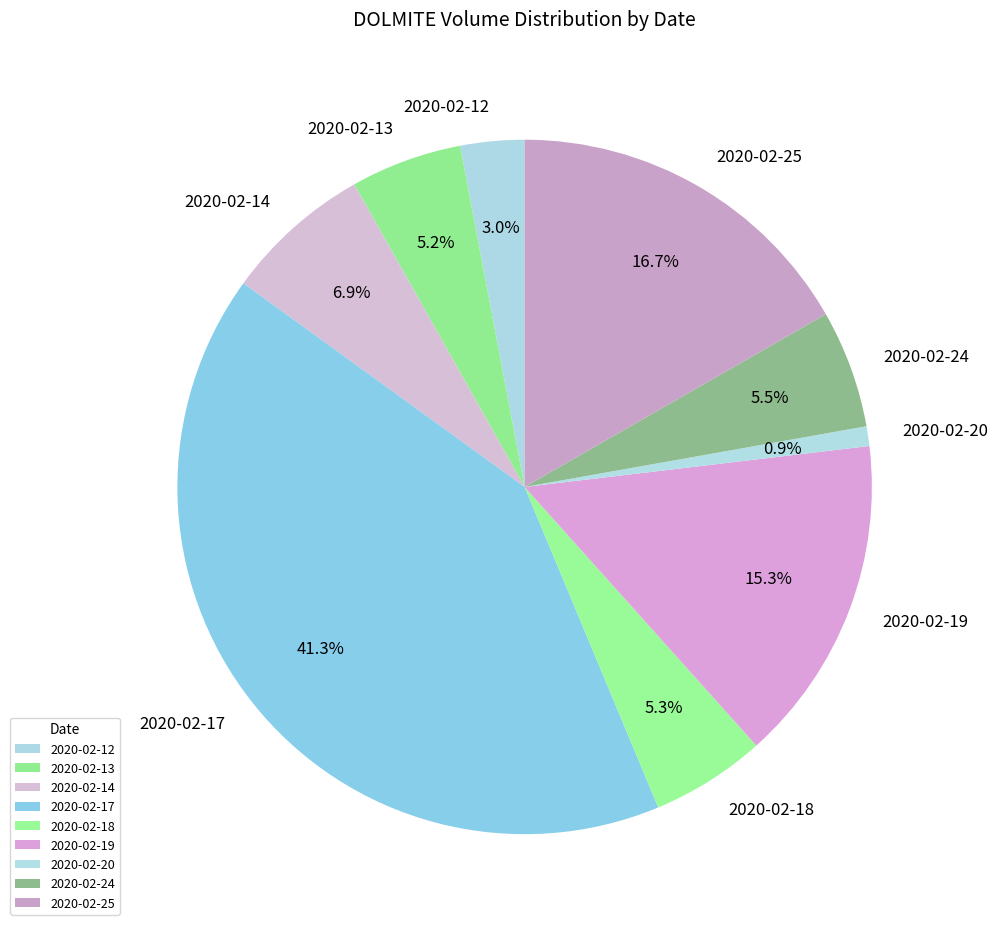

The 2020-02-19 slice represents 28% of the pie. True or false?

False